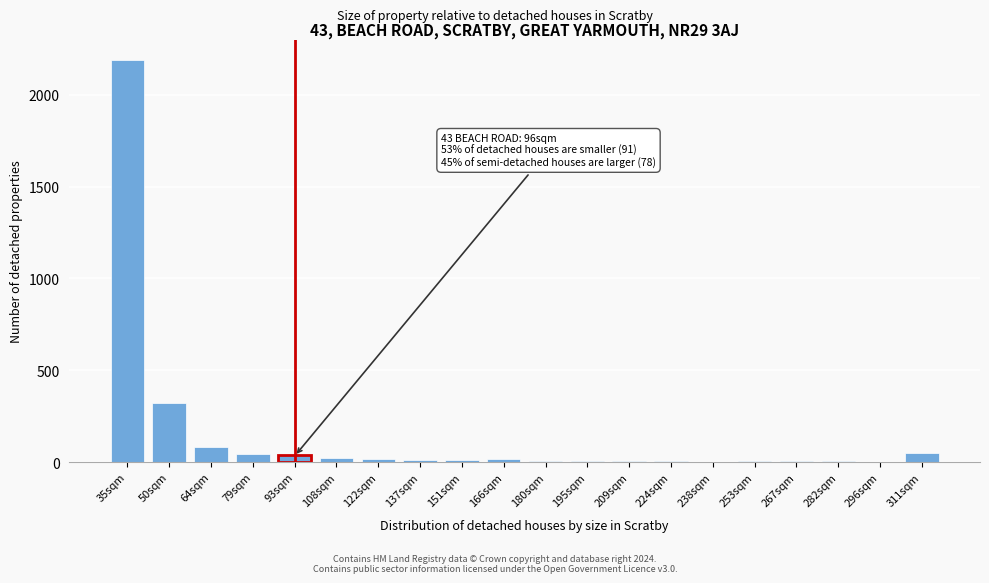

What is the sum of all values?

2824